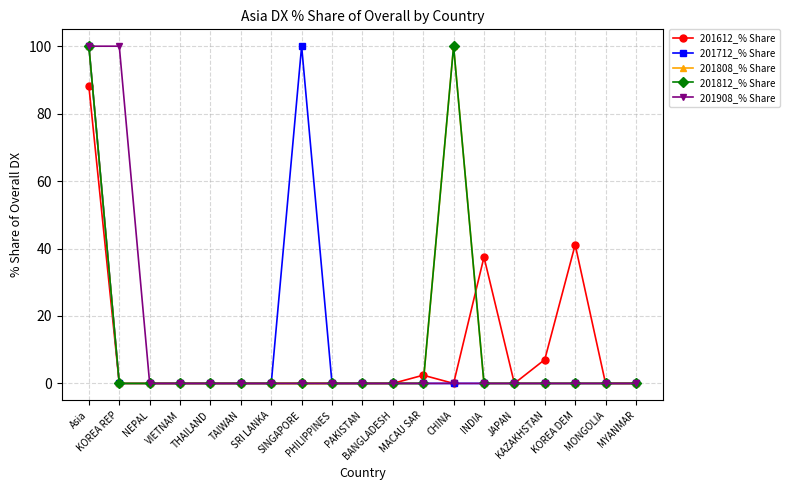

Between KOREA REP and VIETNAM, which is larger?

KOREA REP